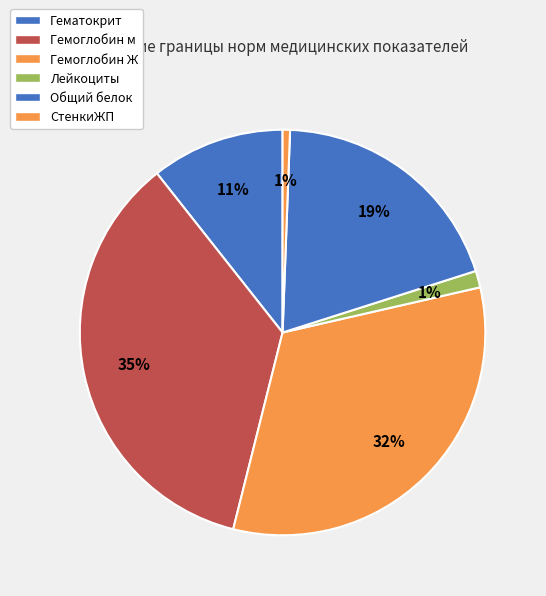

To the nearest percent, what is the difference between the largest and smallest slice percentages?

35%